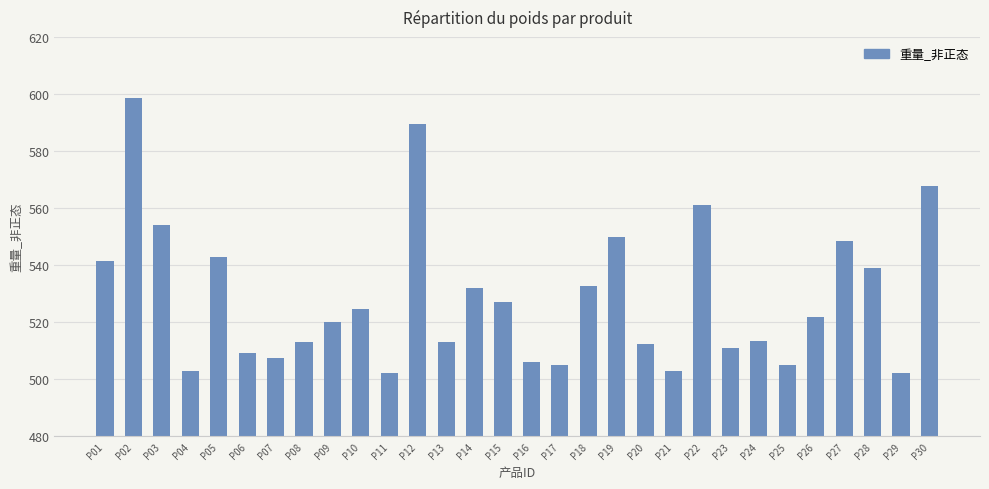

At which category does the chart reach its peak across all series?

P02